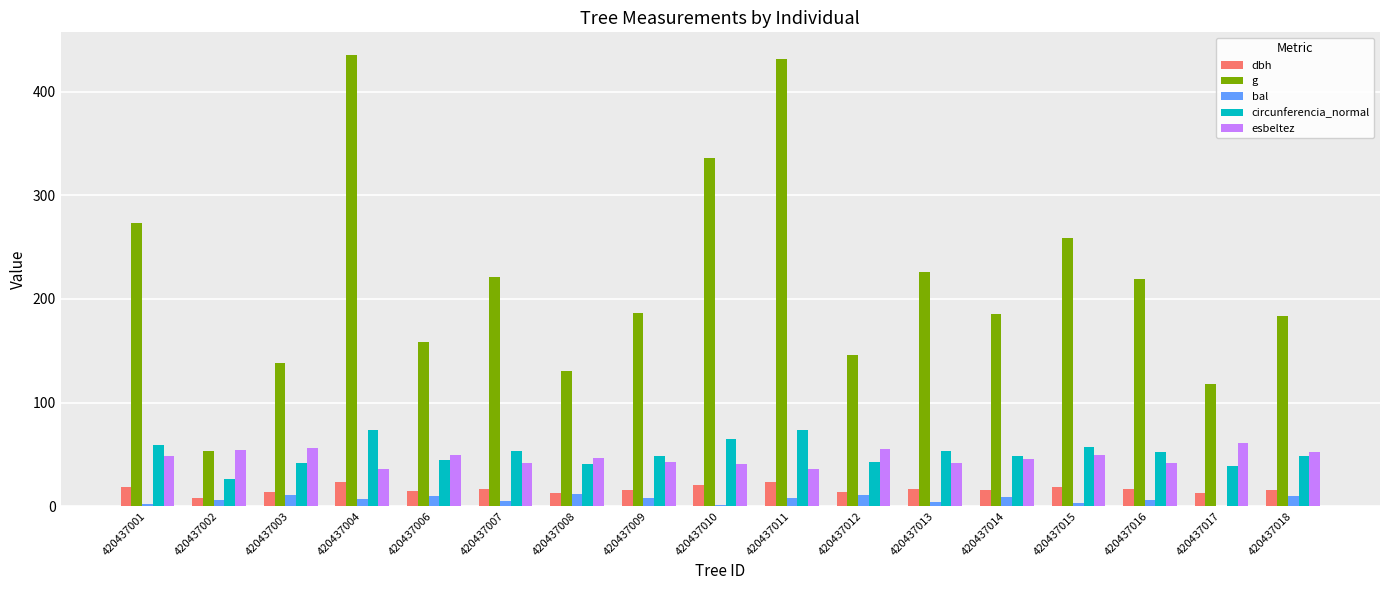

What is the highest value of the g series?

435.6